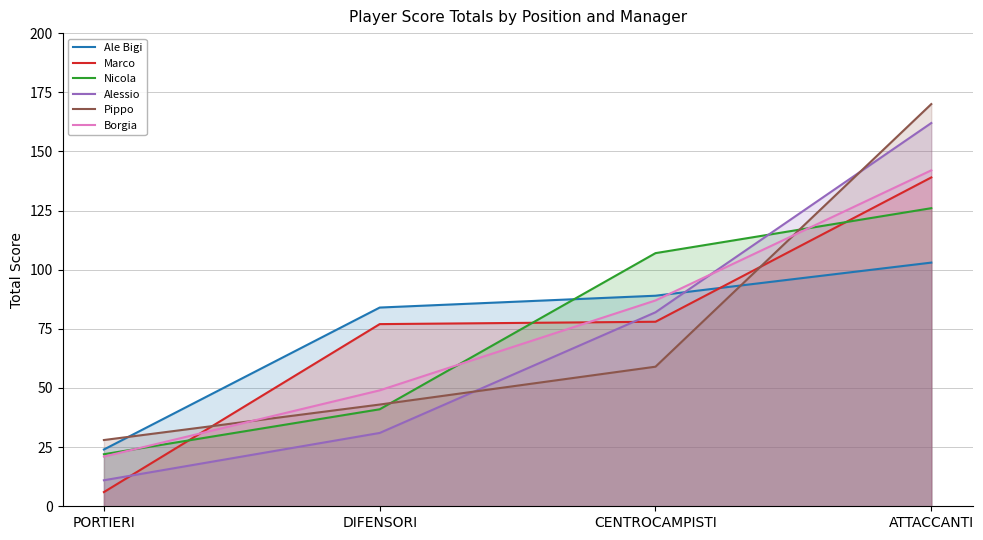

Is it true that Marco equals 77 at DIFENSORI?

True